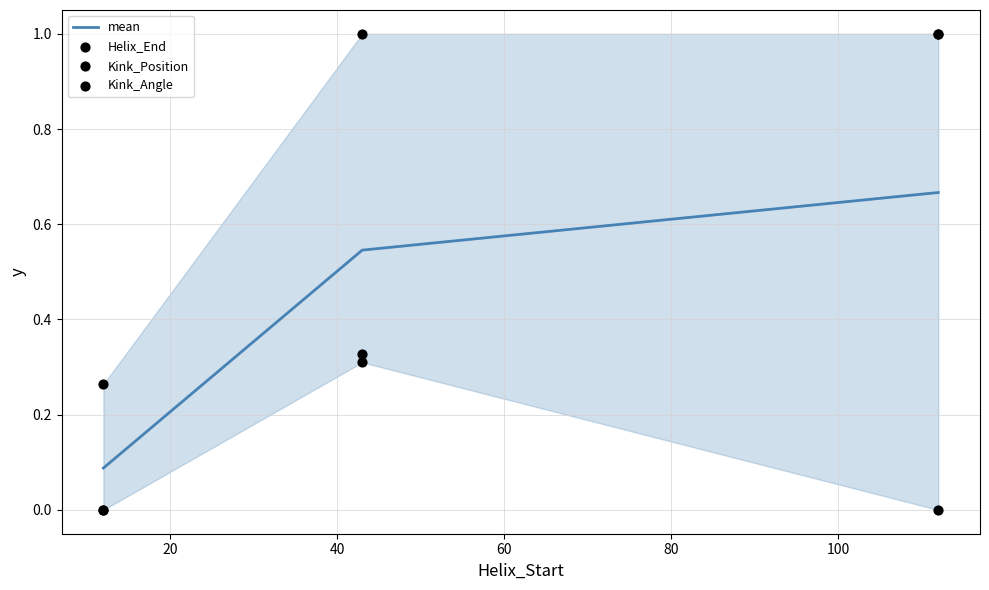

Which series has the largest Y range (max minus min)?

Kink_Position